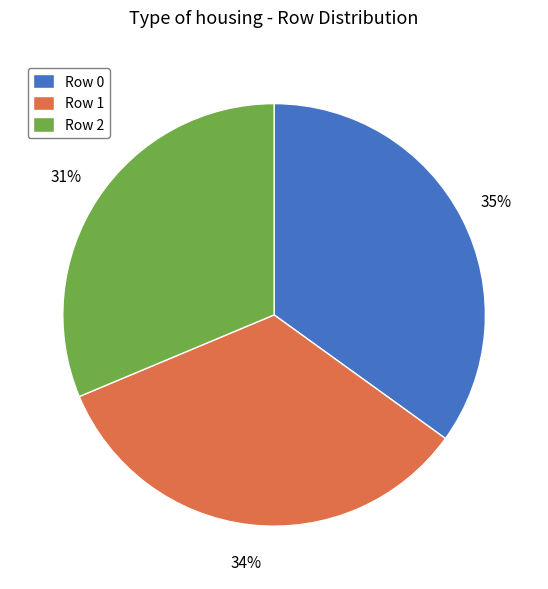

How many slices are in this pie chart?

3